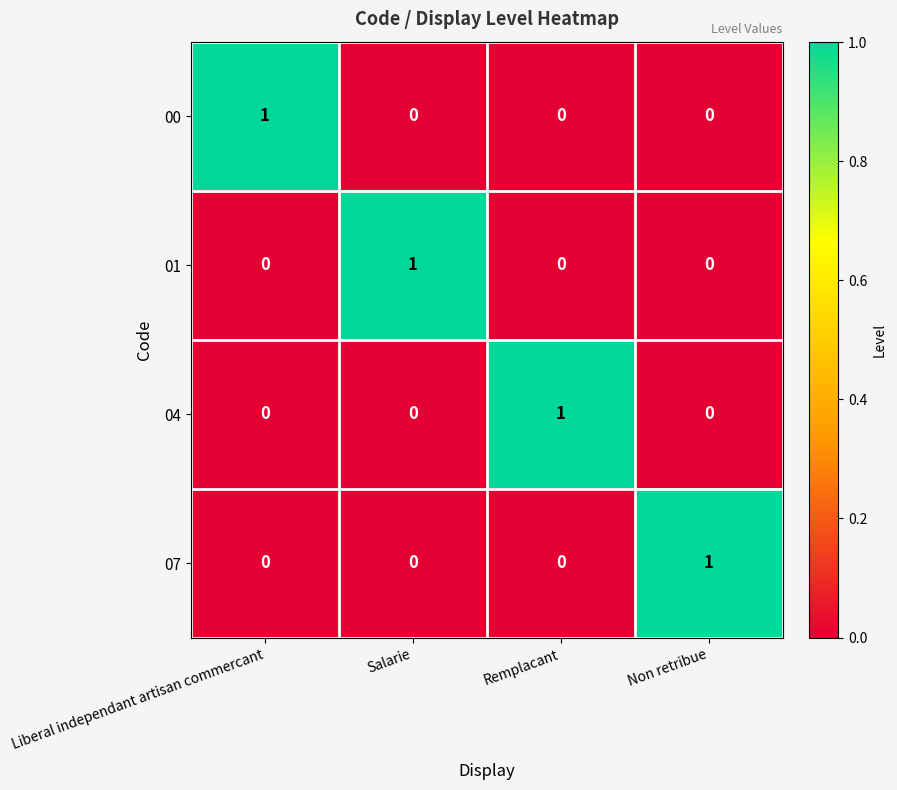

The 01 series shows 1 at Salarie. True or false?

True